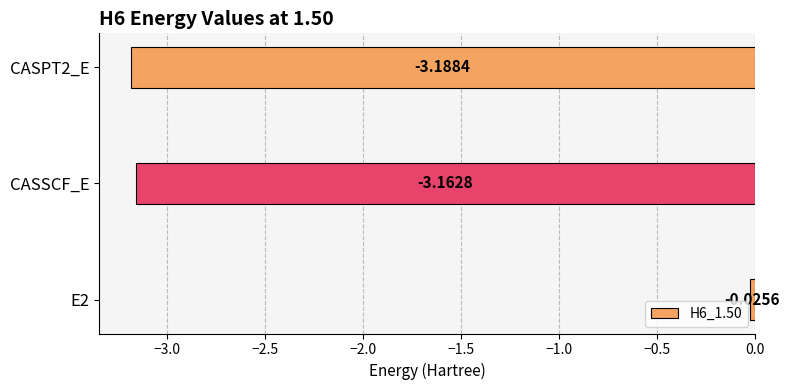

What is the change in value from E2 to CASSCF_E?

-3.1